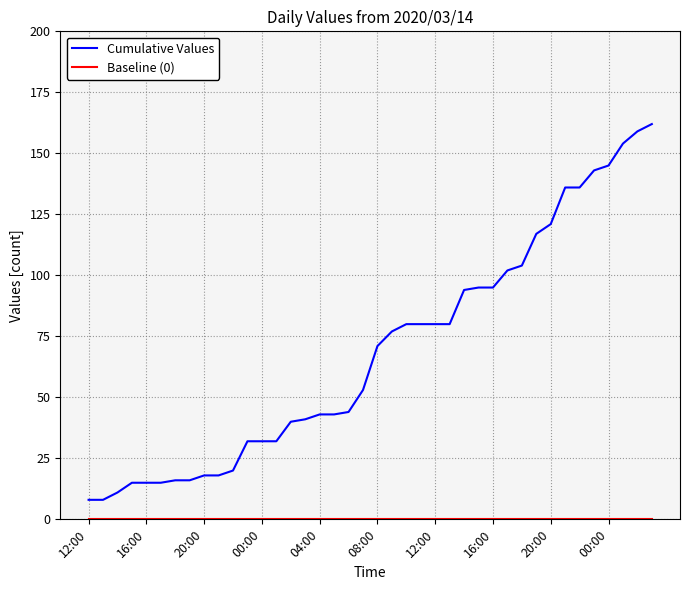

What is the lowest value of the Cumulative Values series?

8